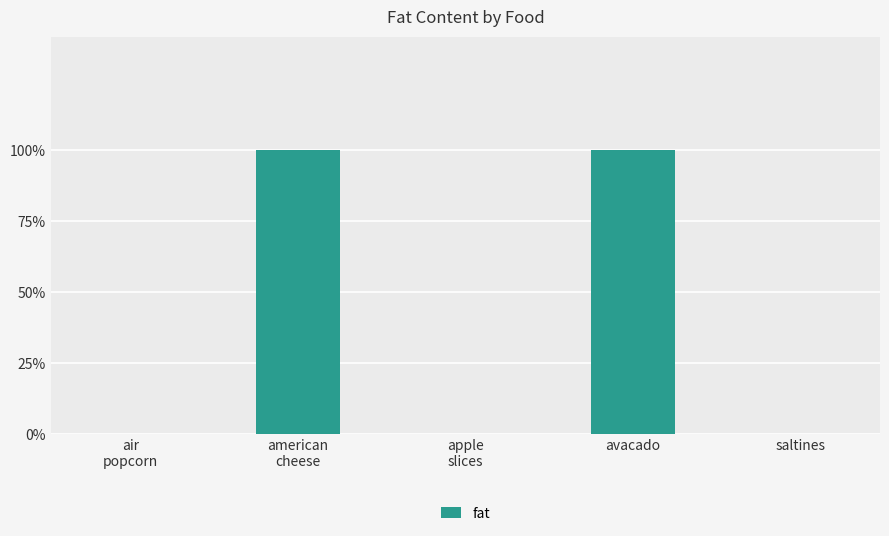

How many bars are there in total?

5